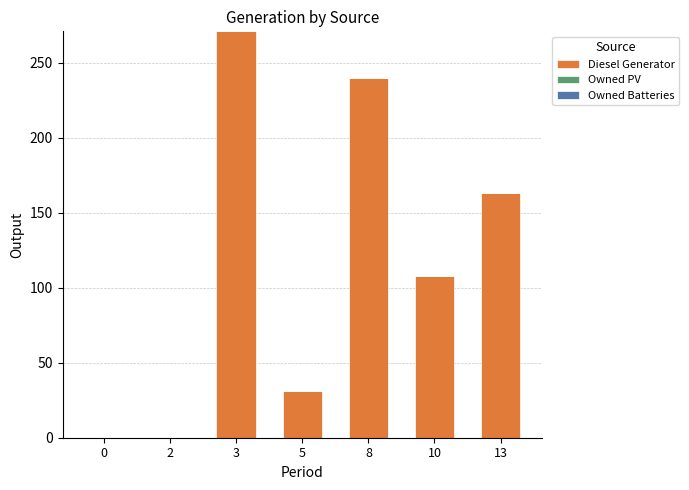

The chart shows a value of 388 at 8. True or false?

False